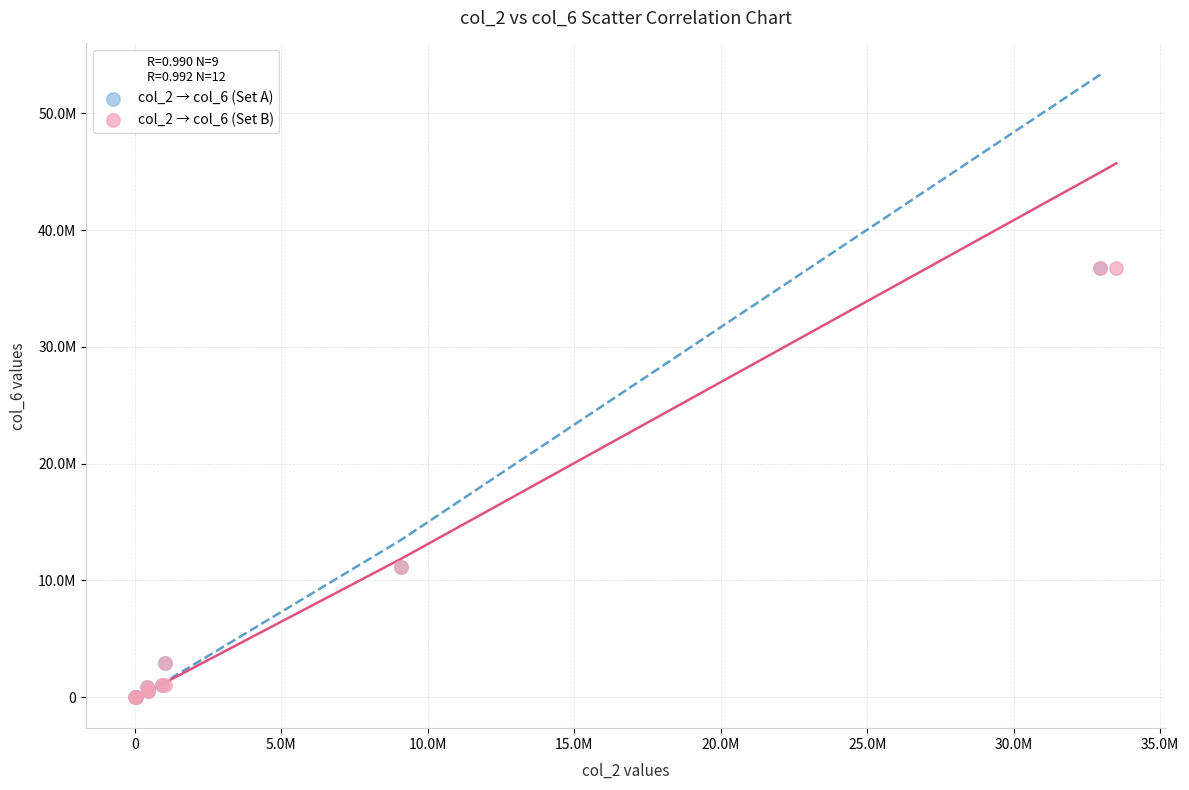

What are all the series names shown in the legend?

col_2 → col_6 (Set A), col_2 → col_6 (Set B)